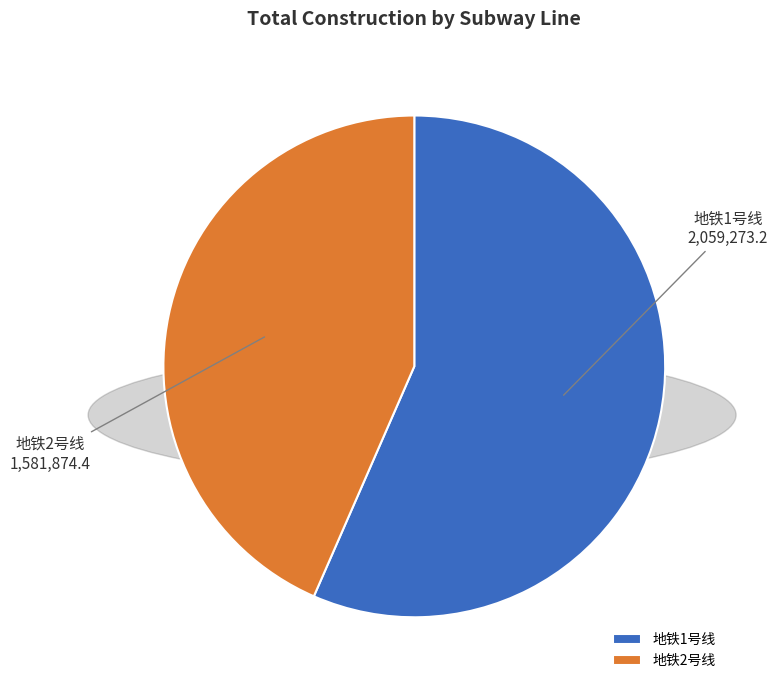

Between 地铁2号线 and 地铁1号线, which is larger?

地铁1号线